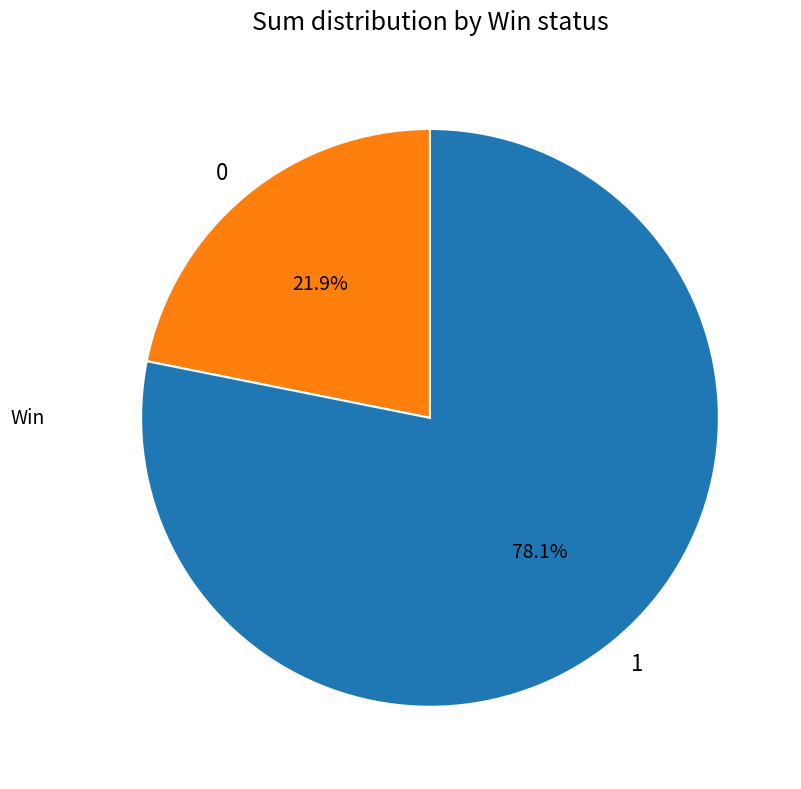

How many slices are in this pie chart?

2